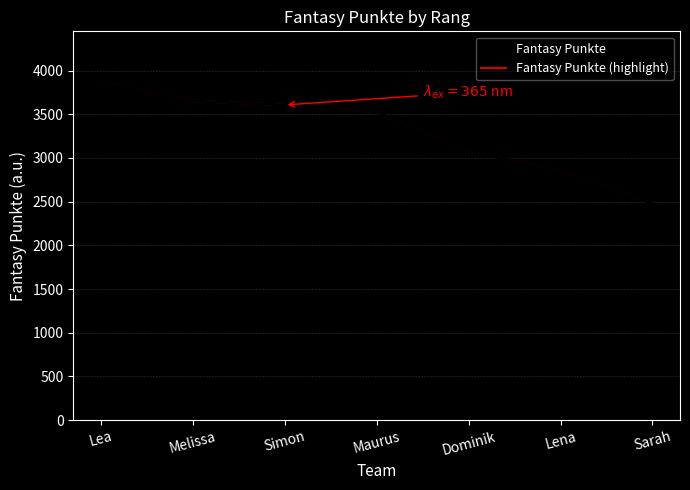

What is the difference between the Fantasy Punkte (highlight) values at Lea and Melissa?

217